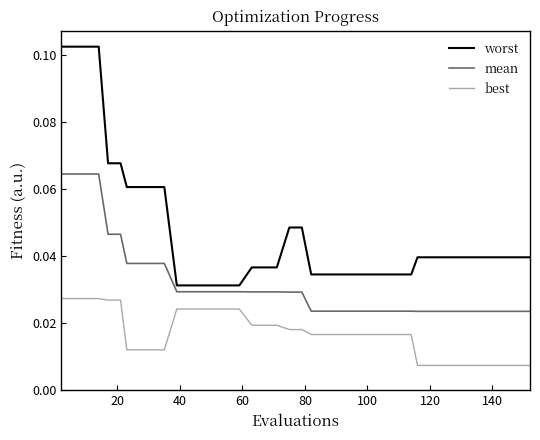

Is this an area chart (filled region under the line)?

No